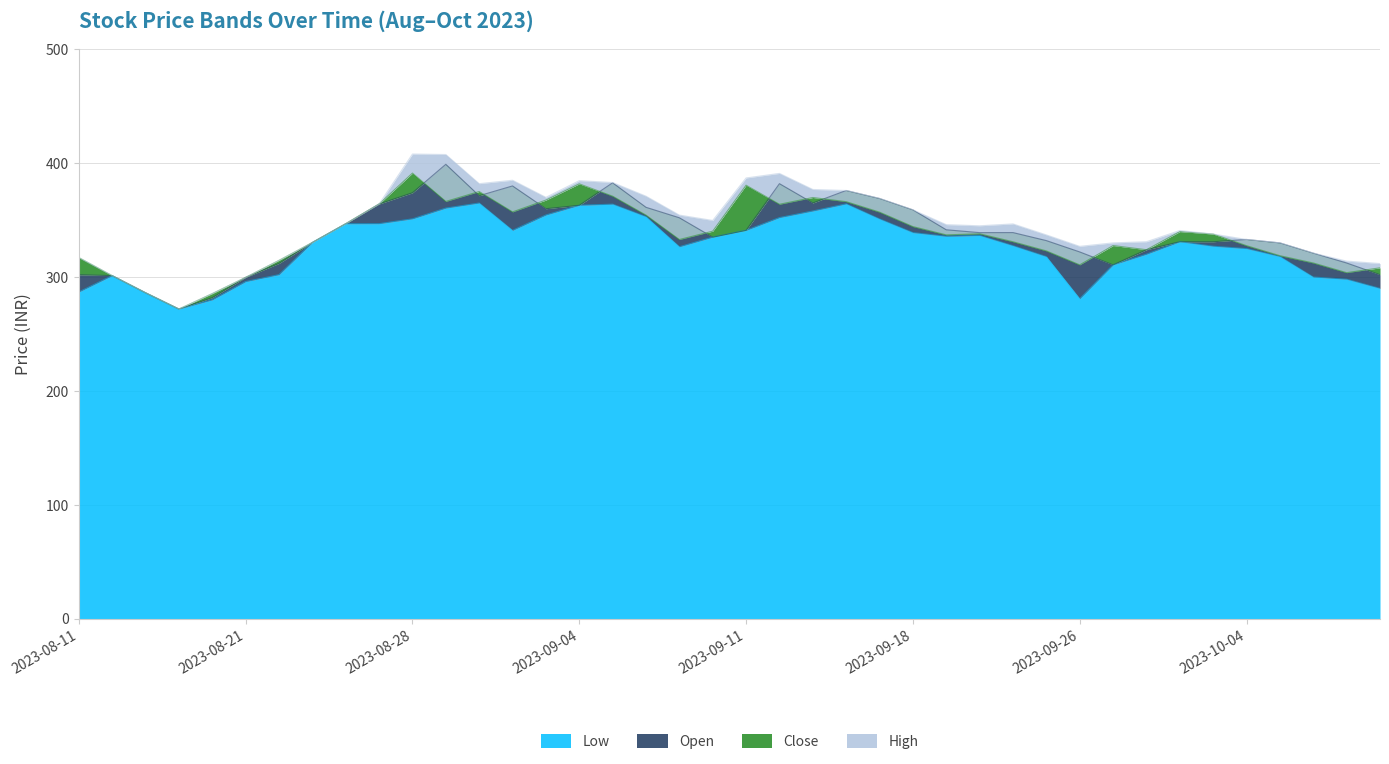

What is the sum of the Low values at 2023-08-16 and 2023-09-08?

621.2